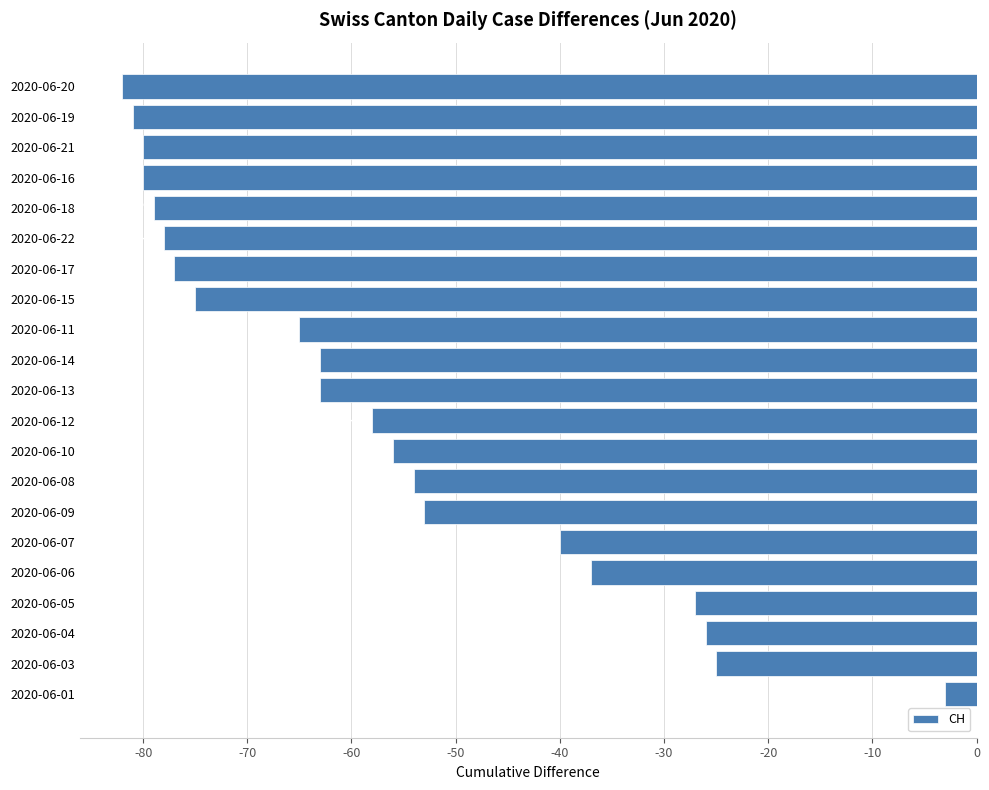

Reading top to bottom, transcribe all the data shown in this chart.

-82	-81	-80	-80	-79	-78	-77	-75	-65	-63	-63	-58	-56	-54	-53	-40	-37	-27	-26	-25	-3